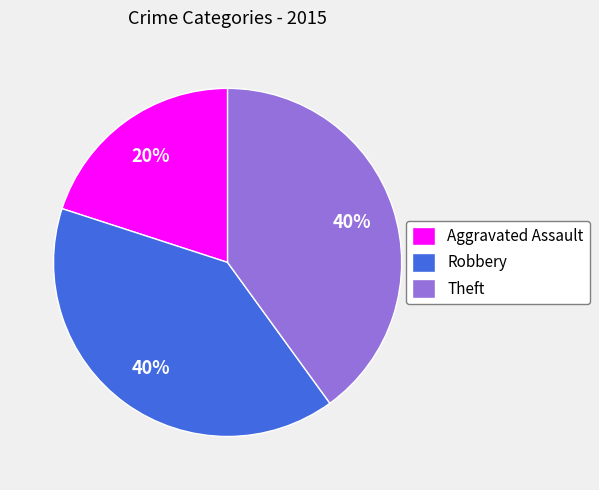

Combined, do Theft and Robbery account for over 50%?

Yes